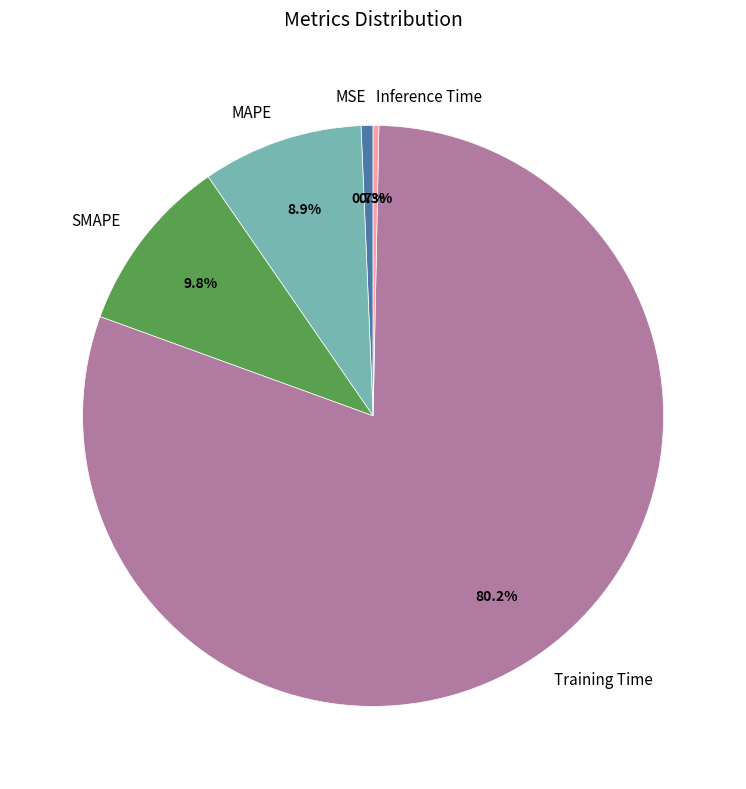

Which category has the biggest portion of the pie?

Training Time